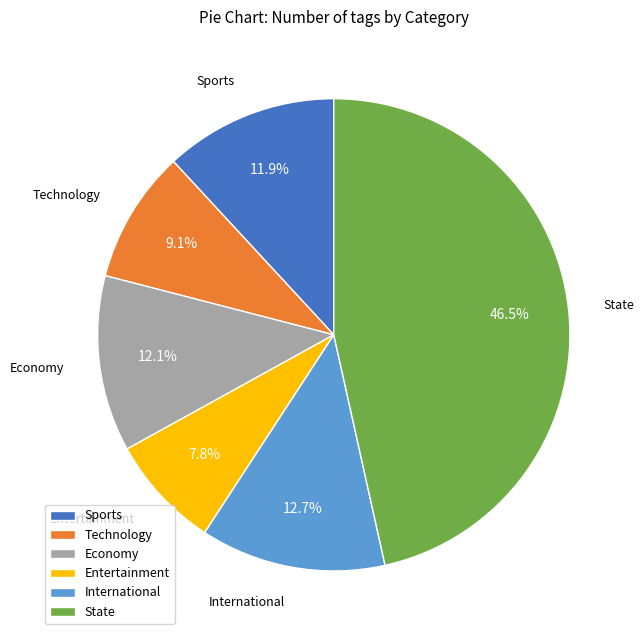

To the nearest percent, what is the combined percentage of Economy and Technology?

21%